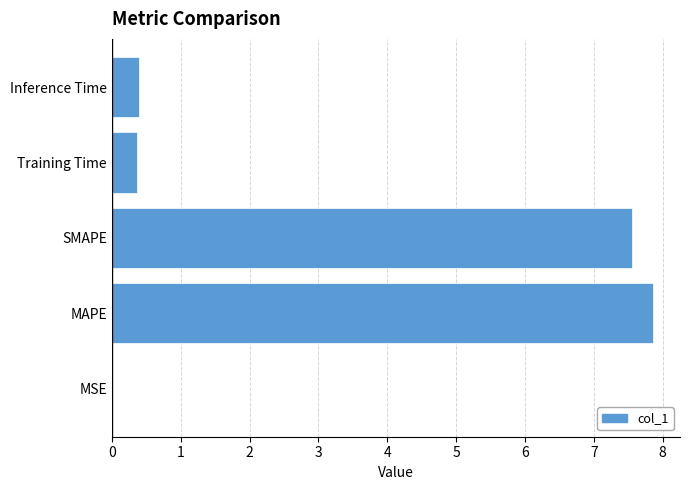

How many distinct data groups are displayed?

1